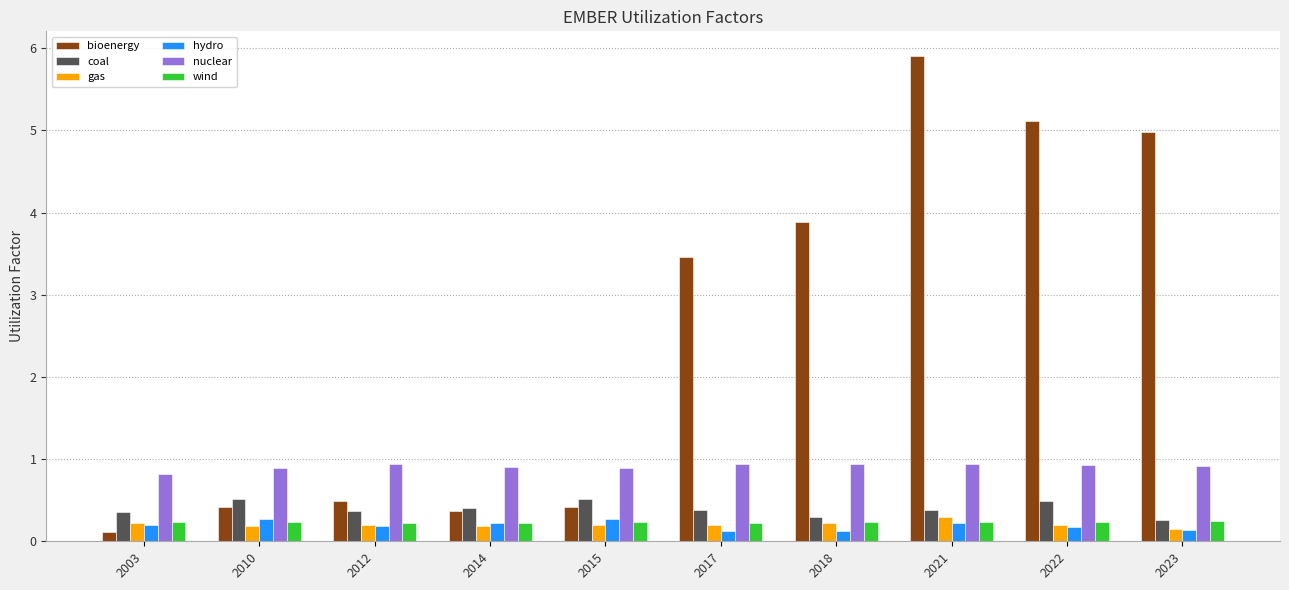

What is the sum of the bioenergy values at 2014 and 2010?

0.8